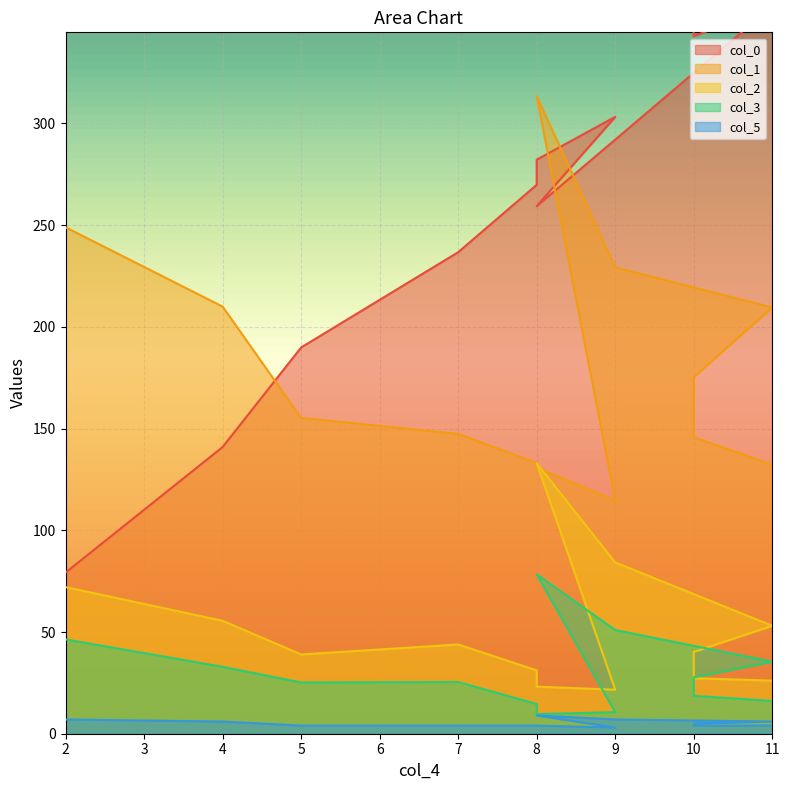

Which series has the widest spread of values?

col_0